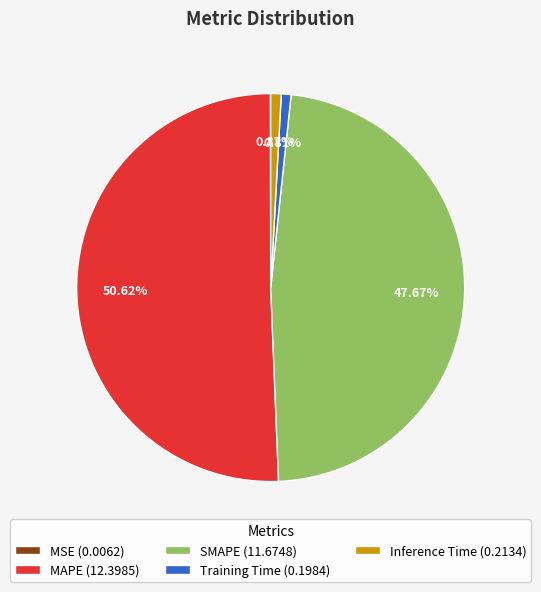

Is there a majority slice in this chart?

Yes